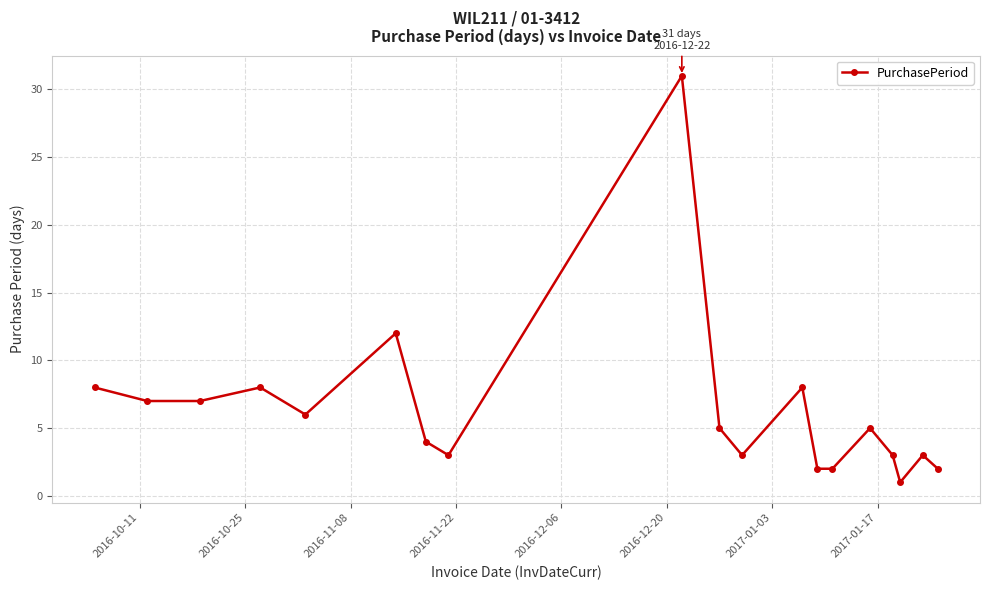

True or false: there are more than 2 points higher than both neighbors.

True